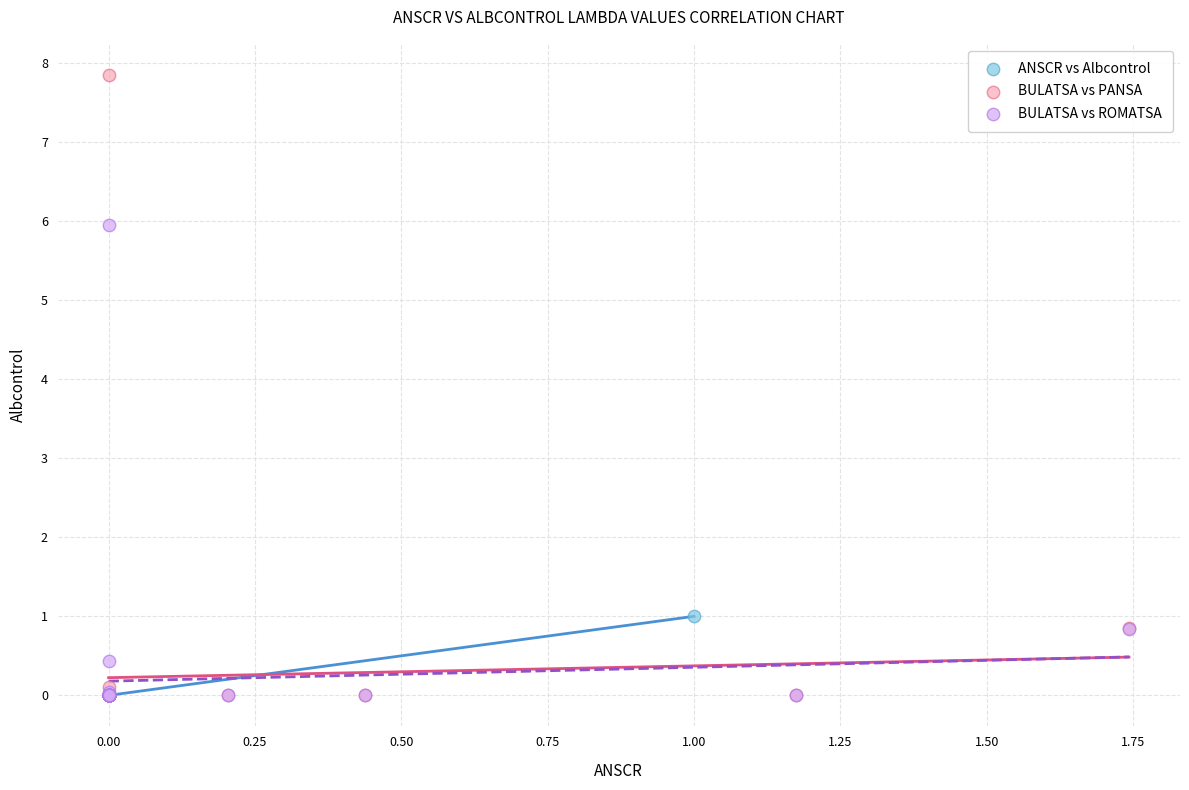

Which series has the widest spread of Y values?

BULATSA vs PANSA